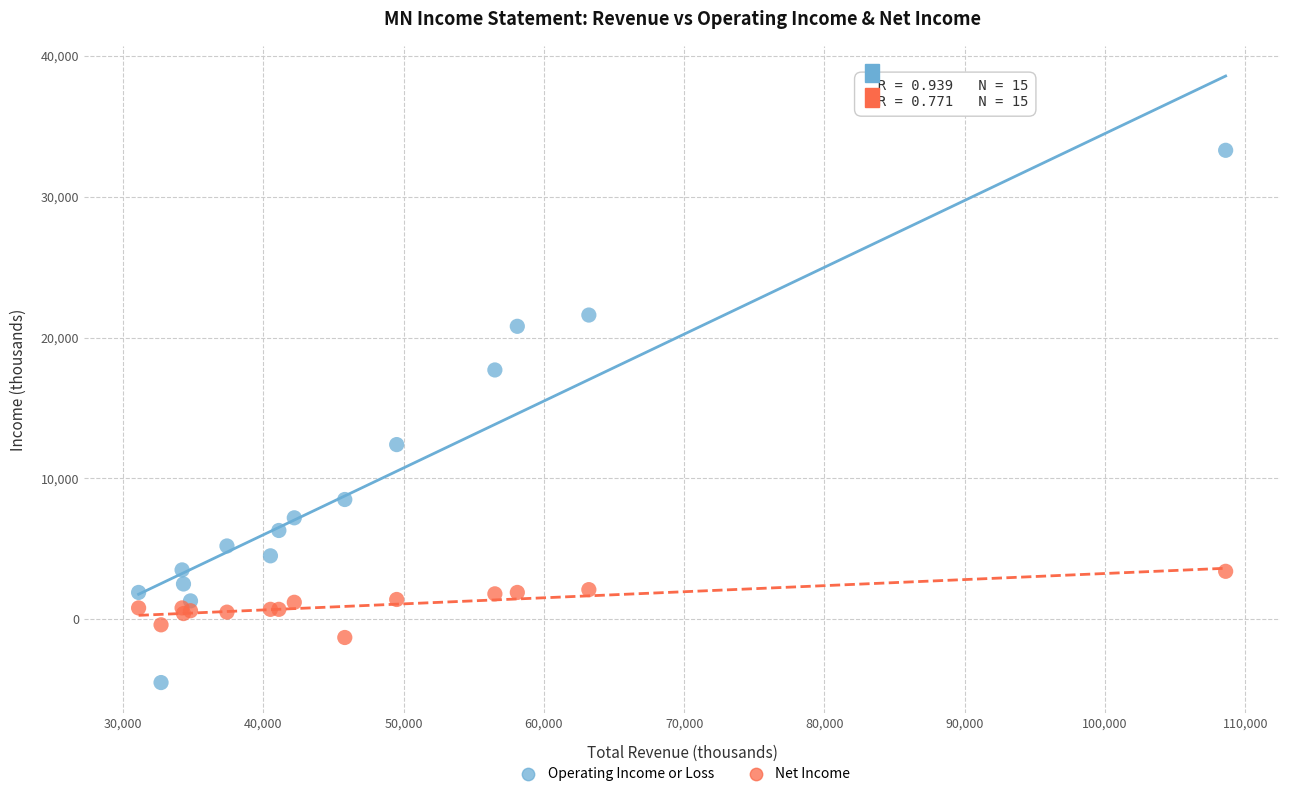

In the Operating Income or Loss series, what Y value is closest to 14400?

12400